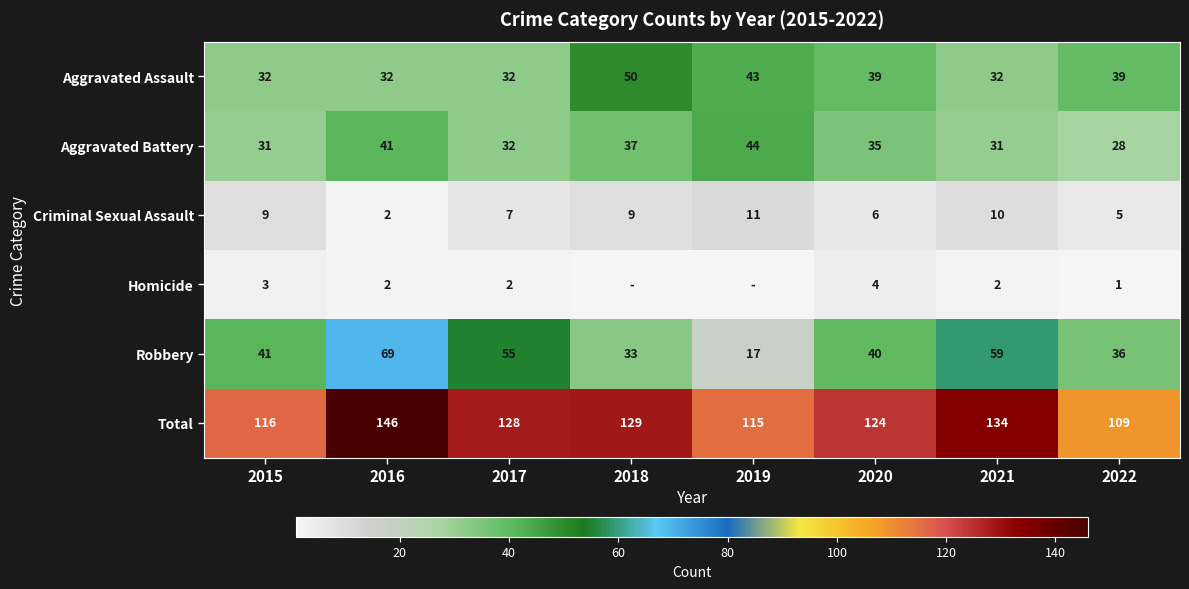

What is the sum of the Criminal Sexual Assault values at 2015 and 2018?

18